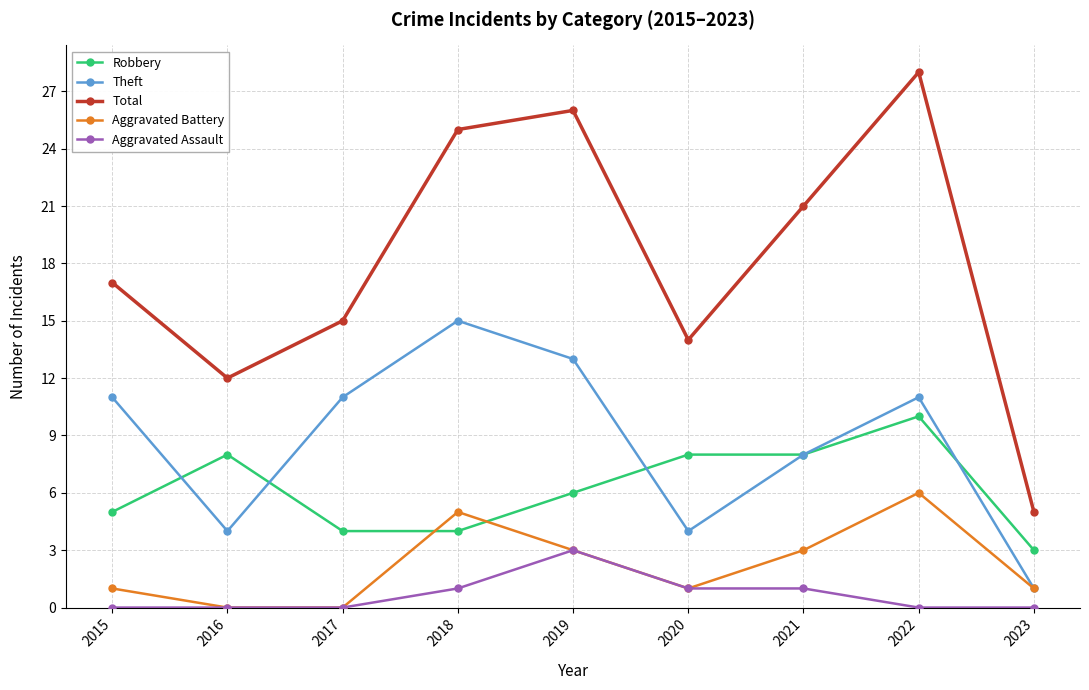

True or false: Theft and Total intersect in this chart.

False